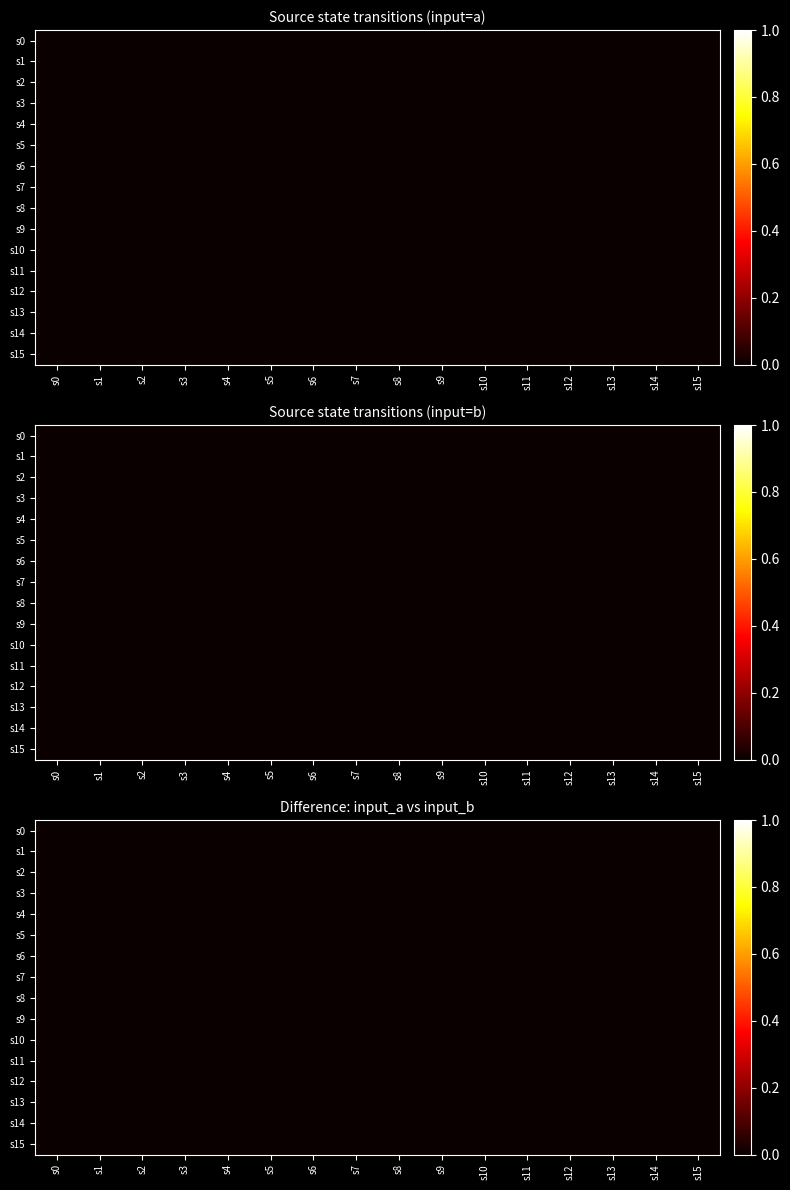

List the labels in order of 2 value, largest first.

6, 0, 1, 2, 3, 4, 5, 7, 8, 9, 10, 11, 12, 13, 14, 15